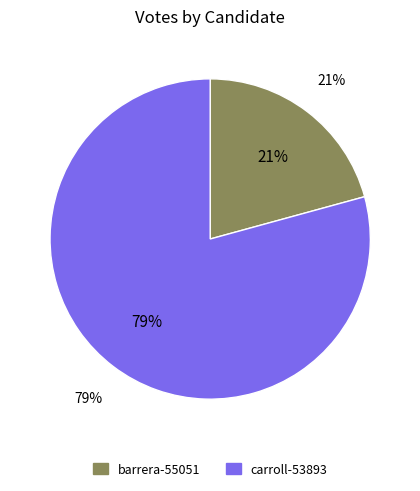

To the nearest percent, what is the average slice percentage?

50%